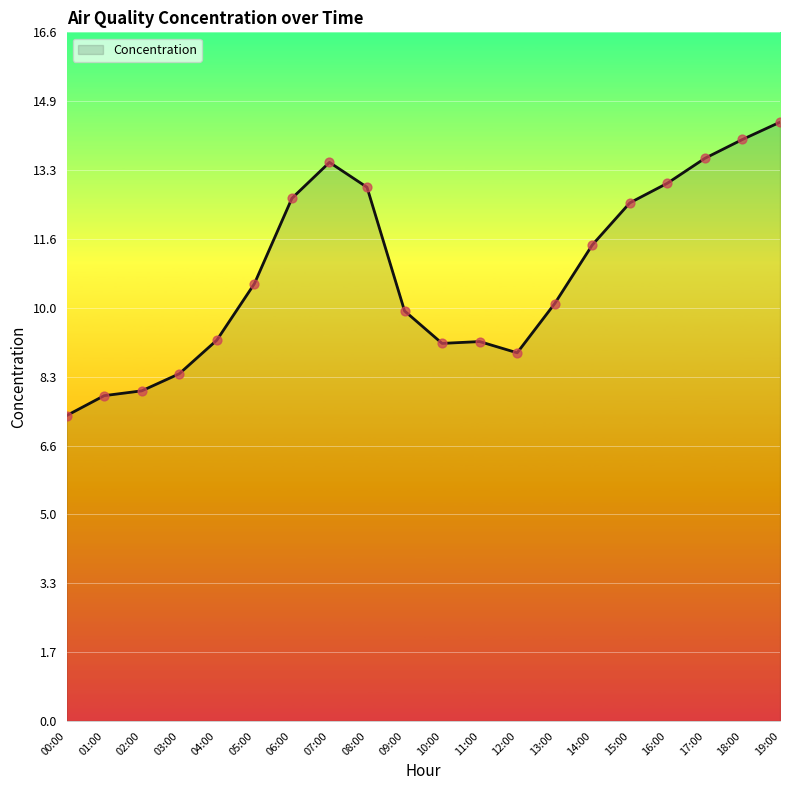

What is the change in value from 13:00 to 19:00?

+4.4